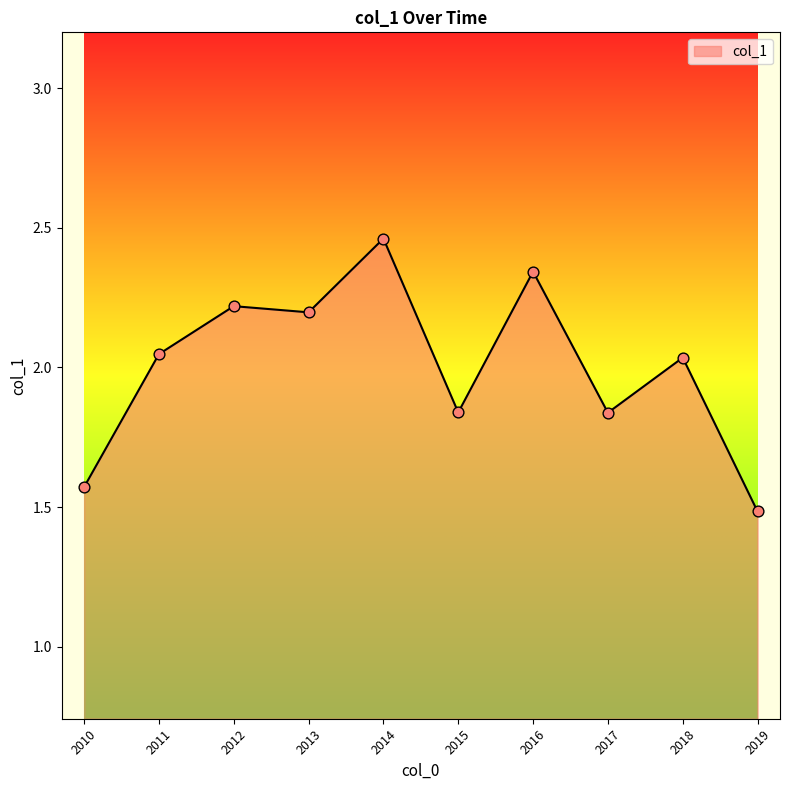

Approximately how many times larger is the value at 2015 compared to 2016?

0.8